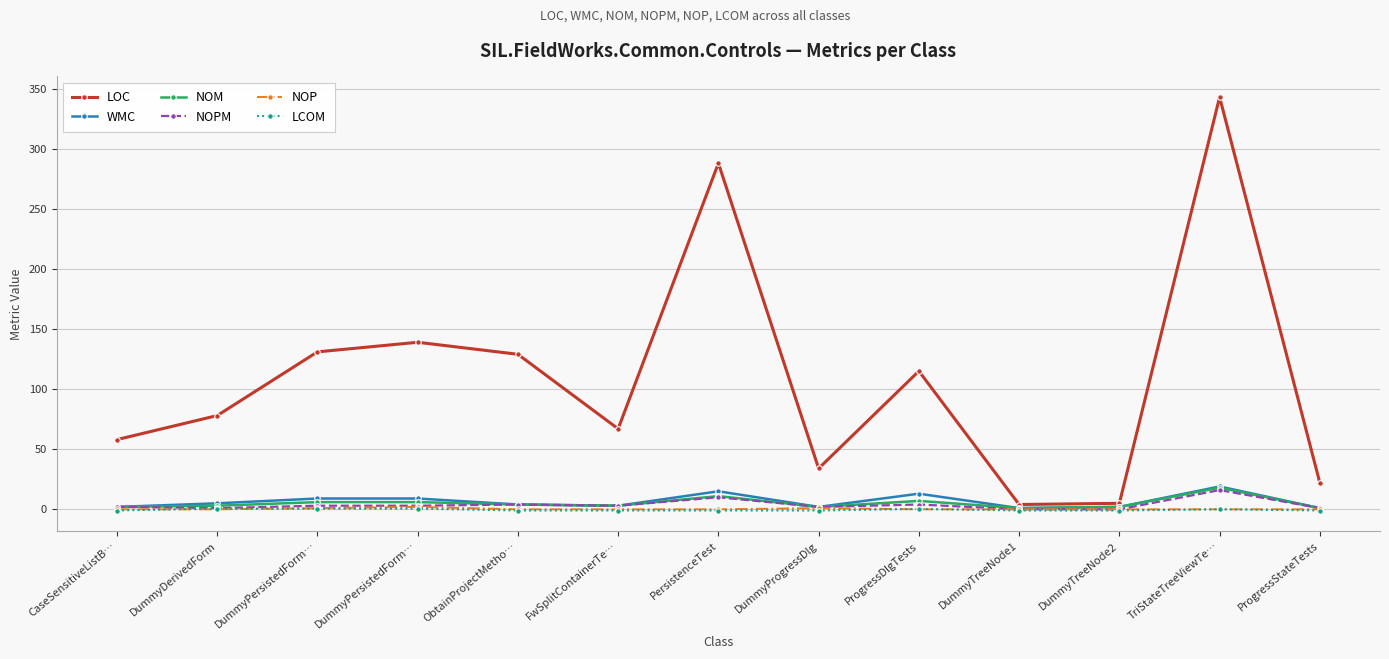

How many data points does each series have?

13